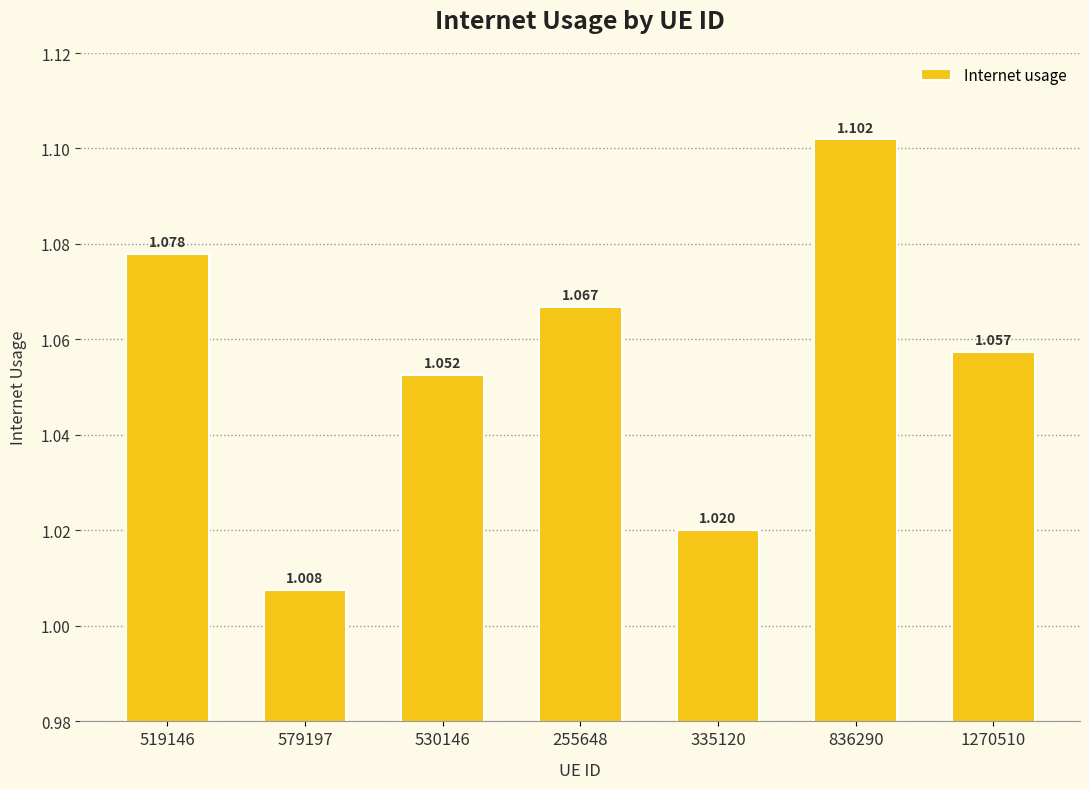

Rank the categories by value from highest to lowest.

836290, 519146, 255648, 1270510, 530146, 335120, 579197